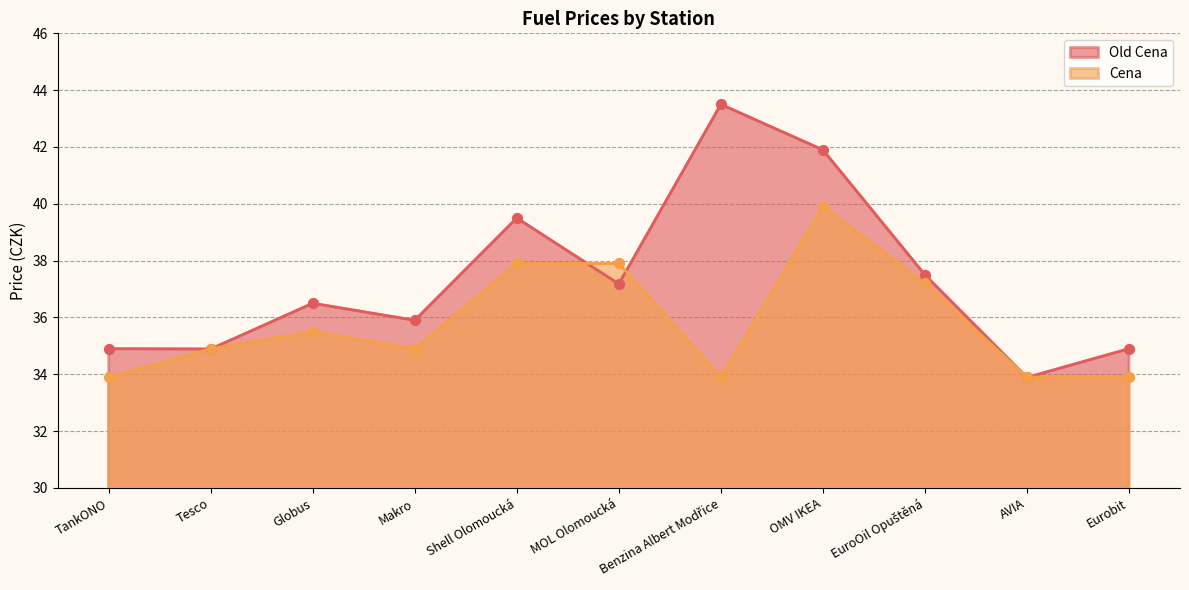

Is the value of Old Cena at AVIA greater than the value of Cena at Eurobit?

No